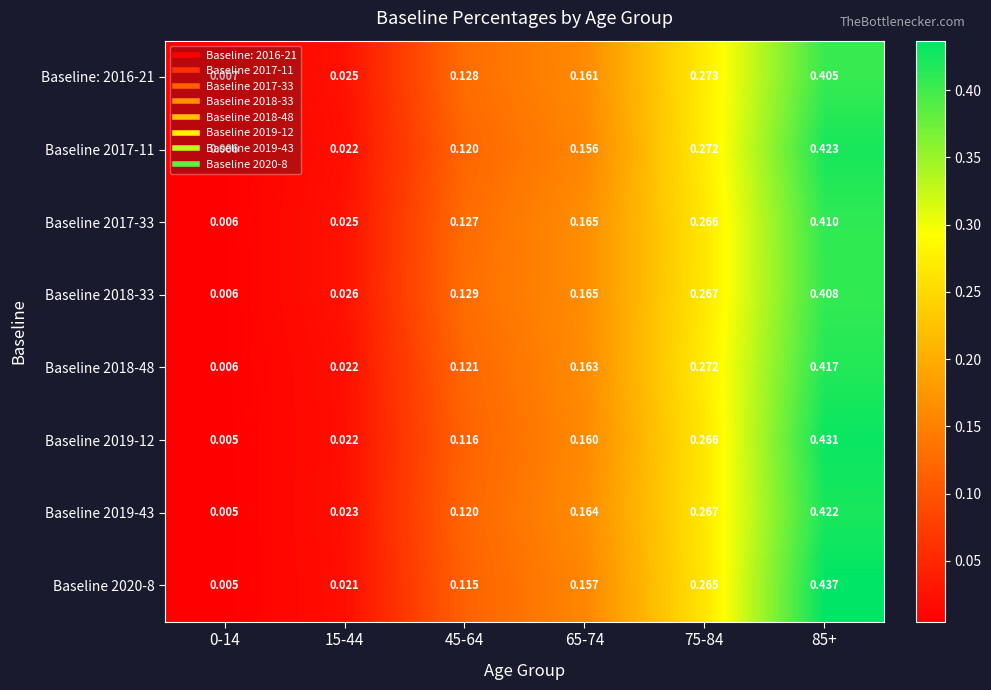

Is the value of Baseline 2020-8 at 75-84 greater than the value of Baseline 2019-12 at 65-74?

Yes